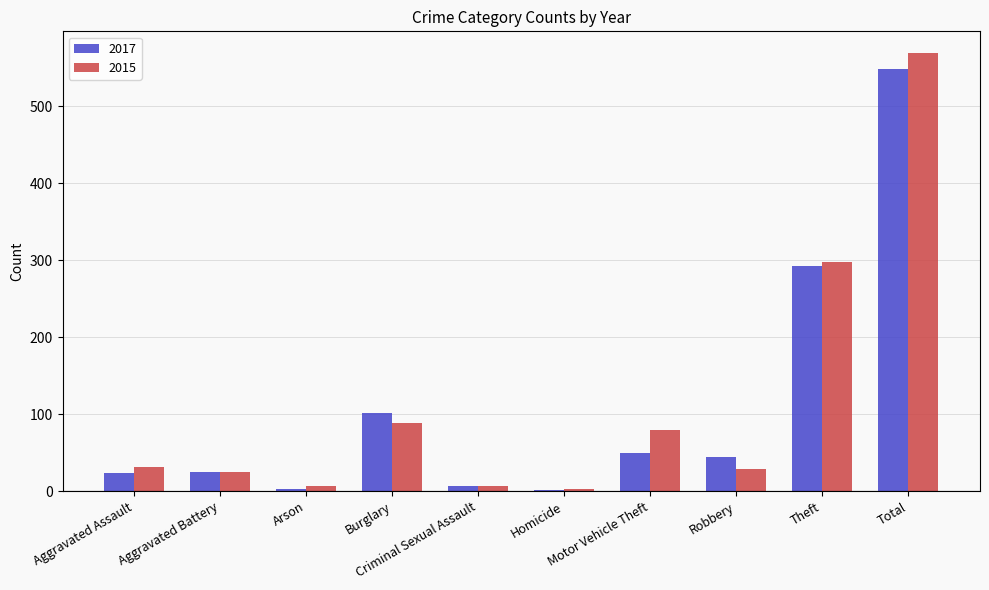

What is the approximate value of 2017 at Aggravated Battery?

25